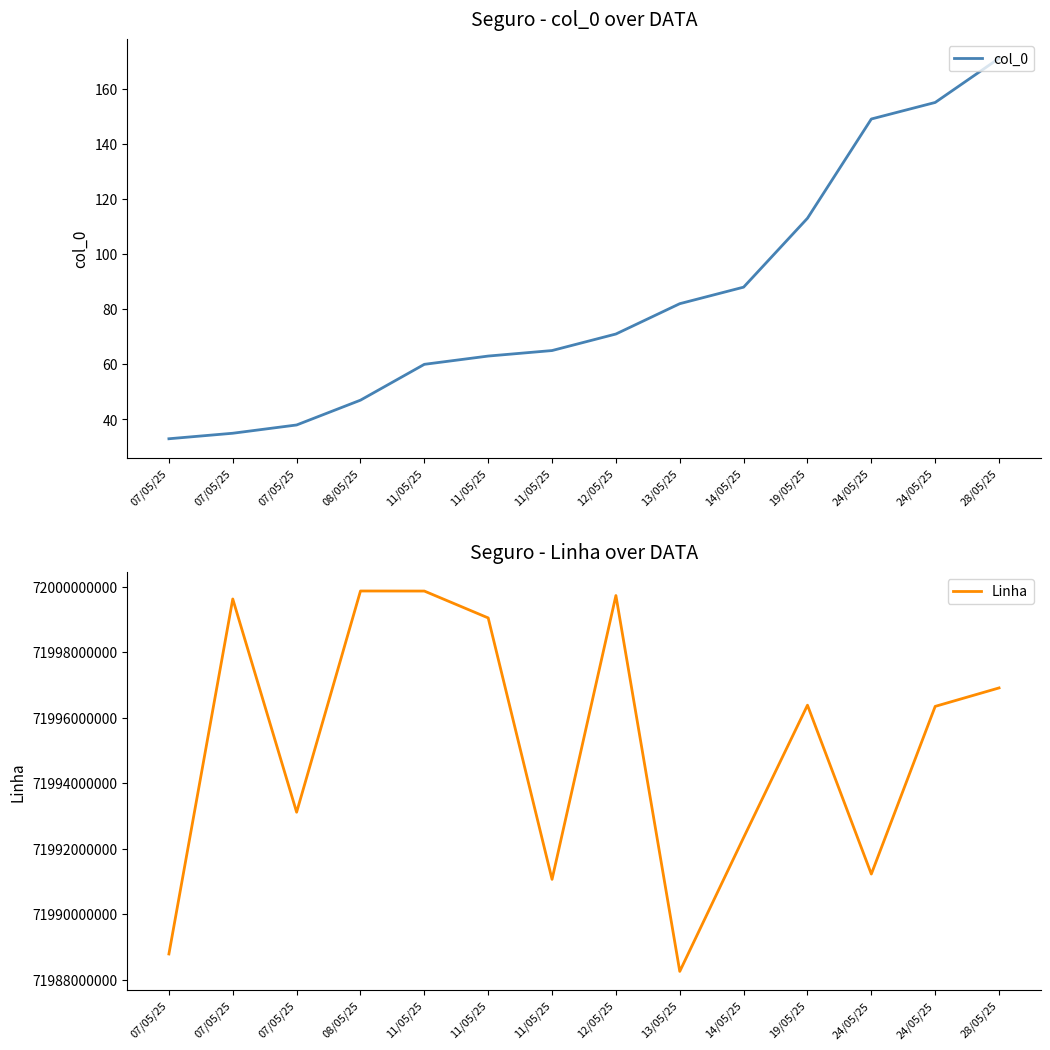

How many lines are shown in the chart?

2